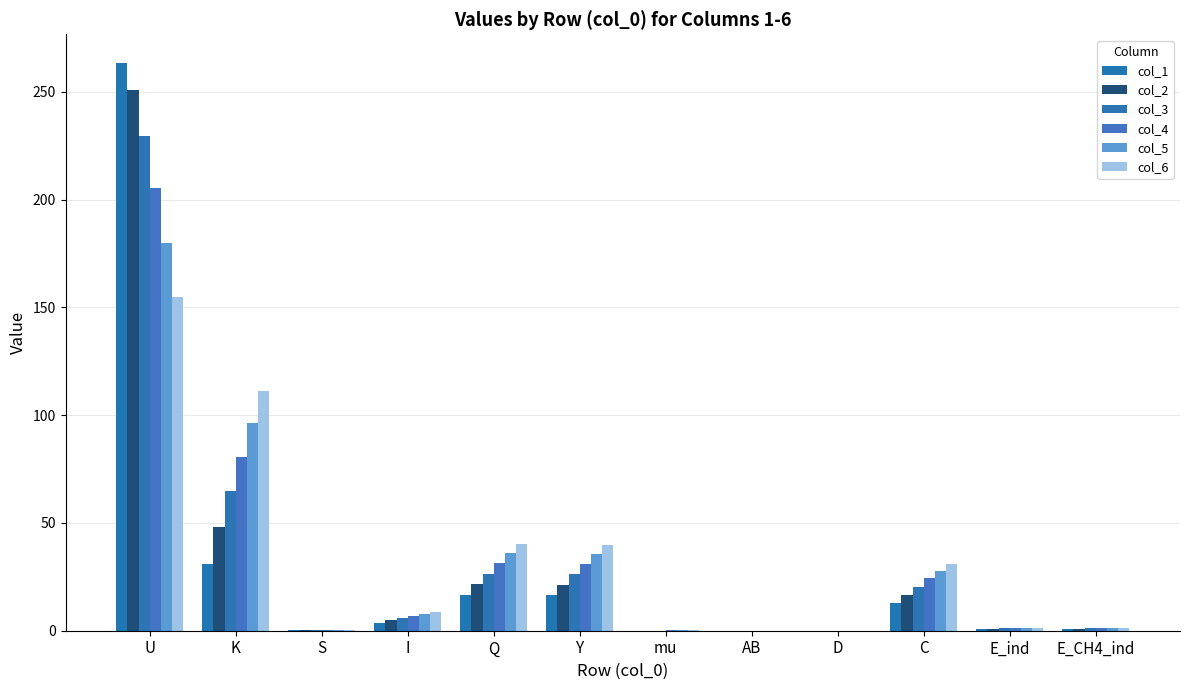

Count the number of data series in this chart.

6